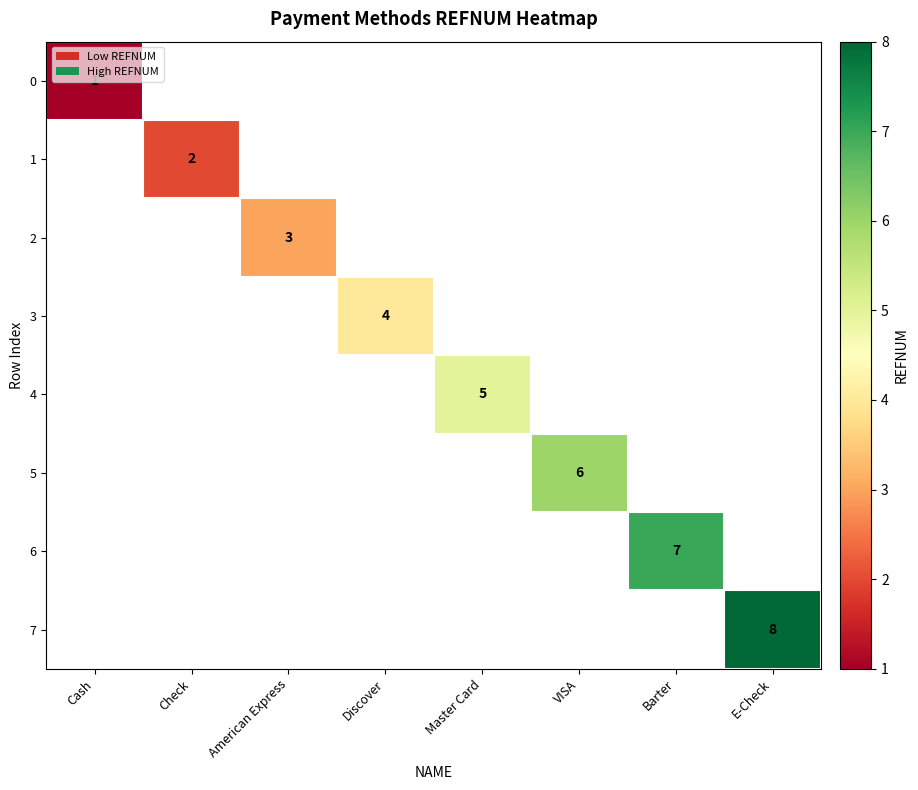

The value of 6 at Barter is 7. True or false?

True